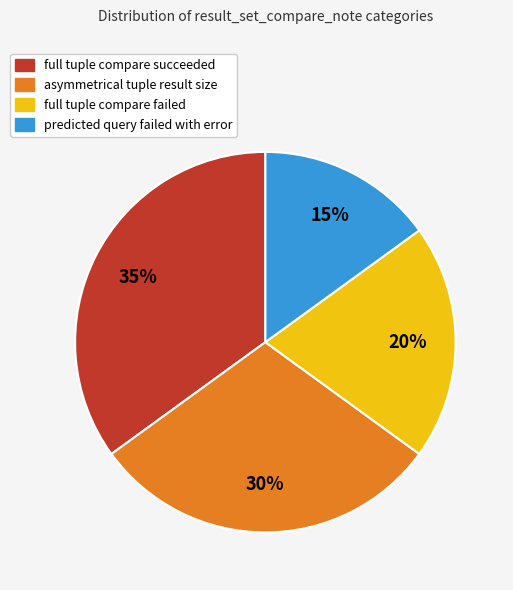

To the nearest percent, what portion does predicted query failed with error represent?

15%